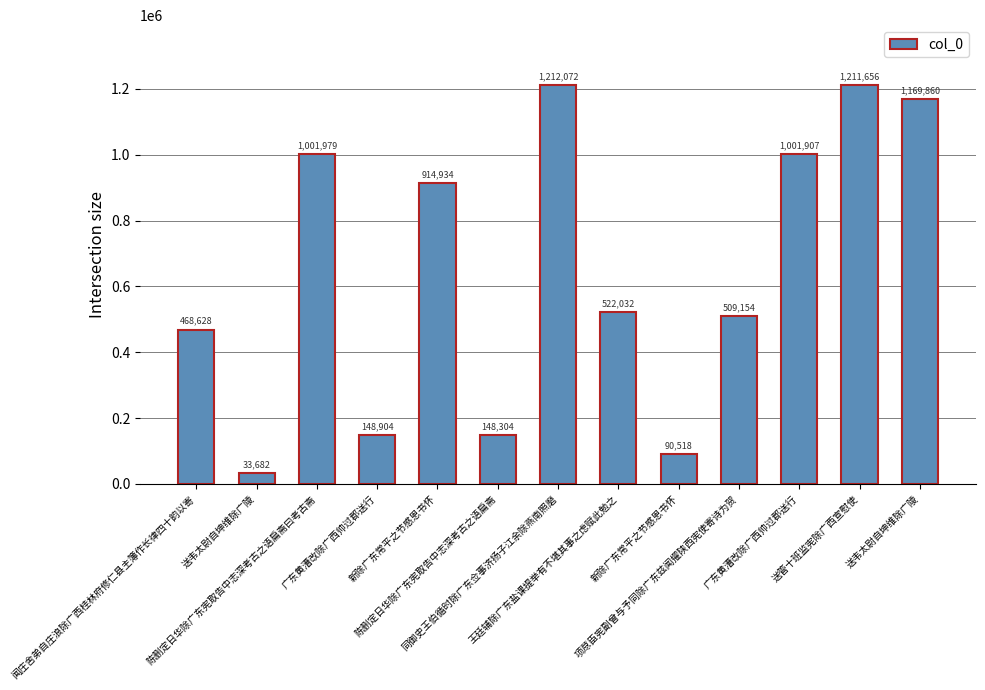

Which category has the highest value across all series?

同御史王伯循时除广东佥事济扬子江余除燕南照磨